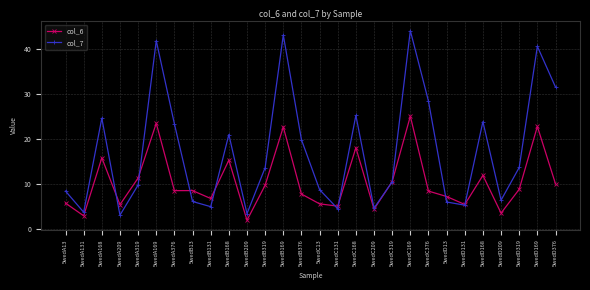

Between which two adjacent categories do col_7 and col_6 first intersect?

5wedA168 and 5wedA209